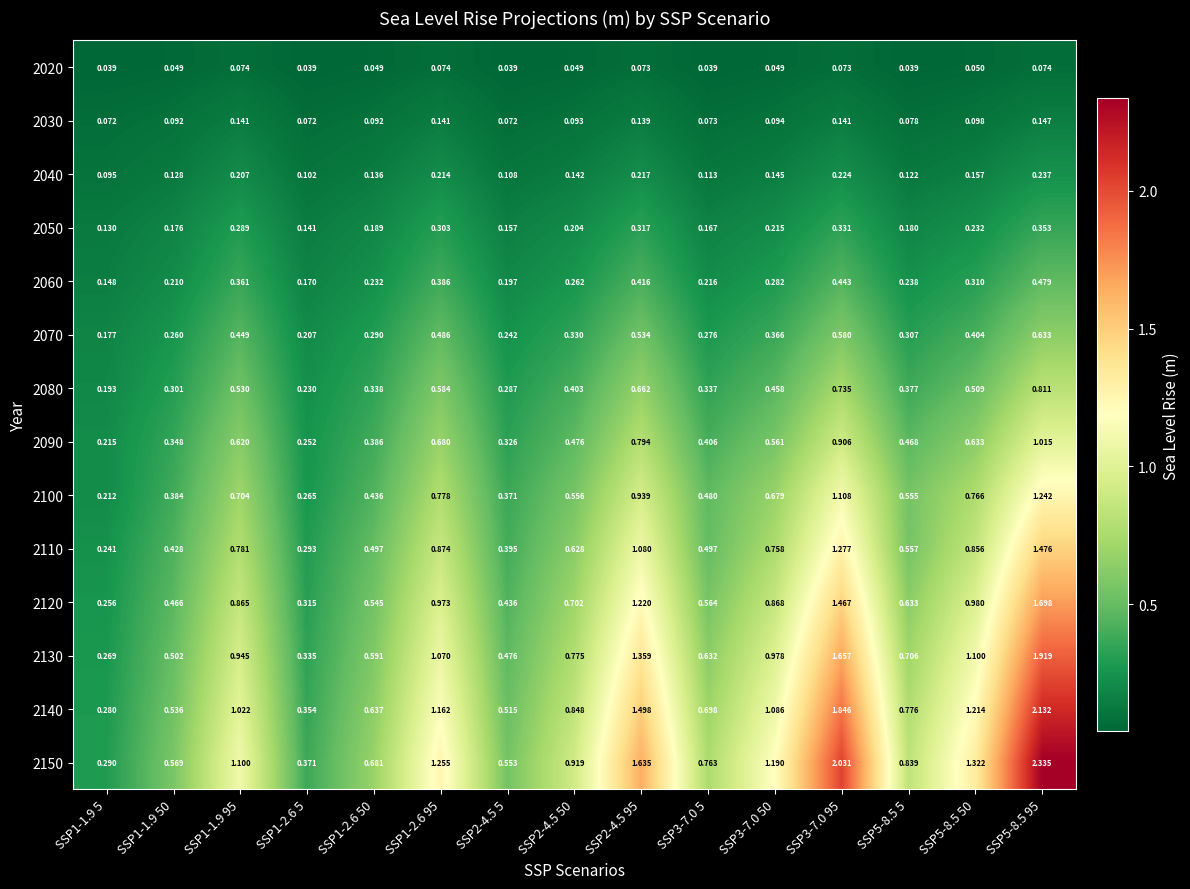

How many series are shown in this chart?

14